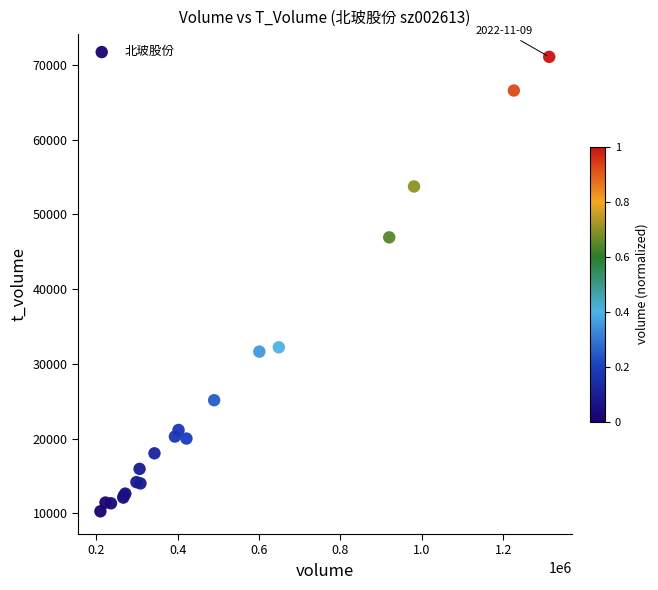

What Y value in the scatter plot is closest to 40684?

46939